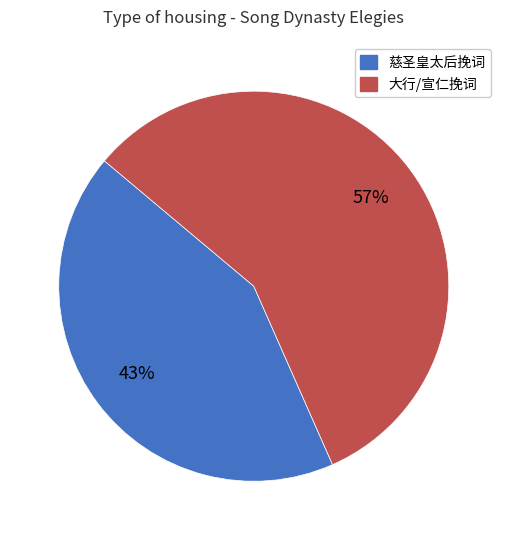

To the nearest percent, what is the average slice percentage?

50%